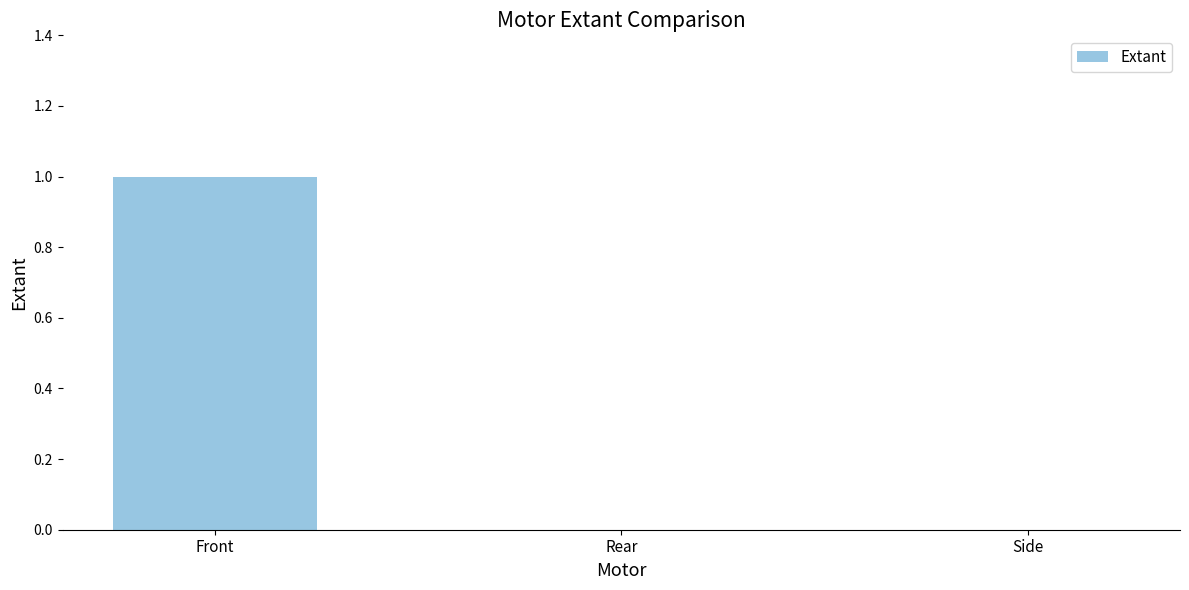

Which category has the highest value across all series?

Front